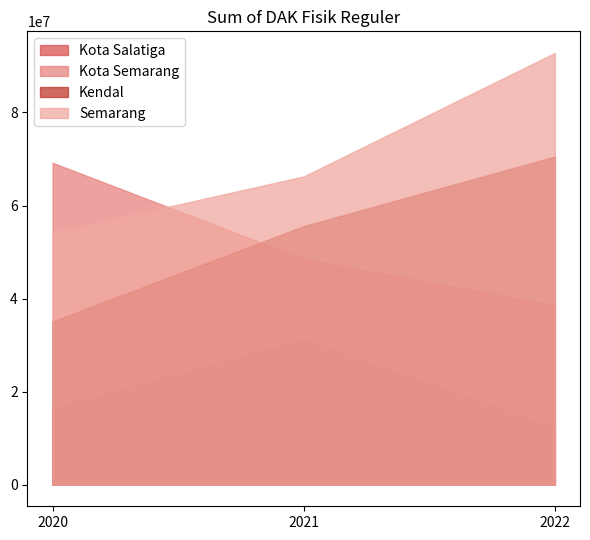

Between 2021 and 2020, which is larger?

2021